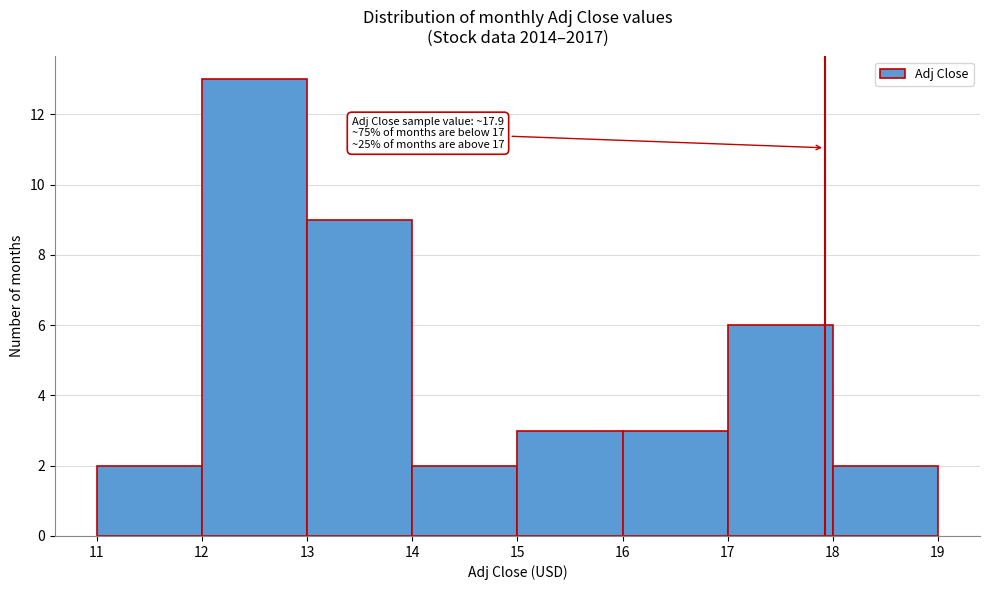

Over which range of the x-axis is the bar tallest?

12 to 13